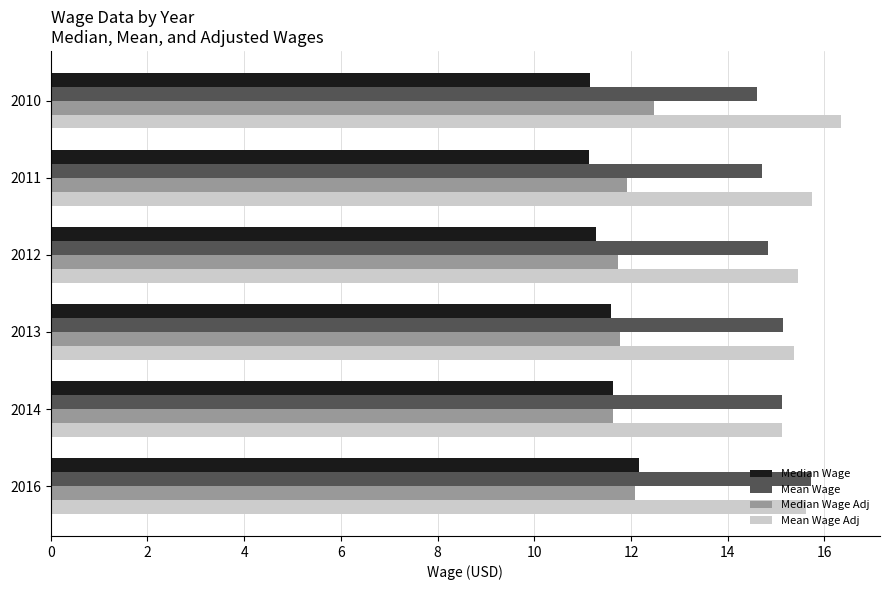

What is the difference between the maximum and minimum values in the Mean Wage Adj series?

1.2